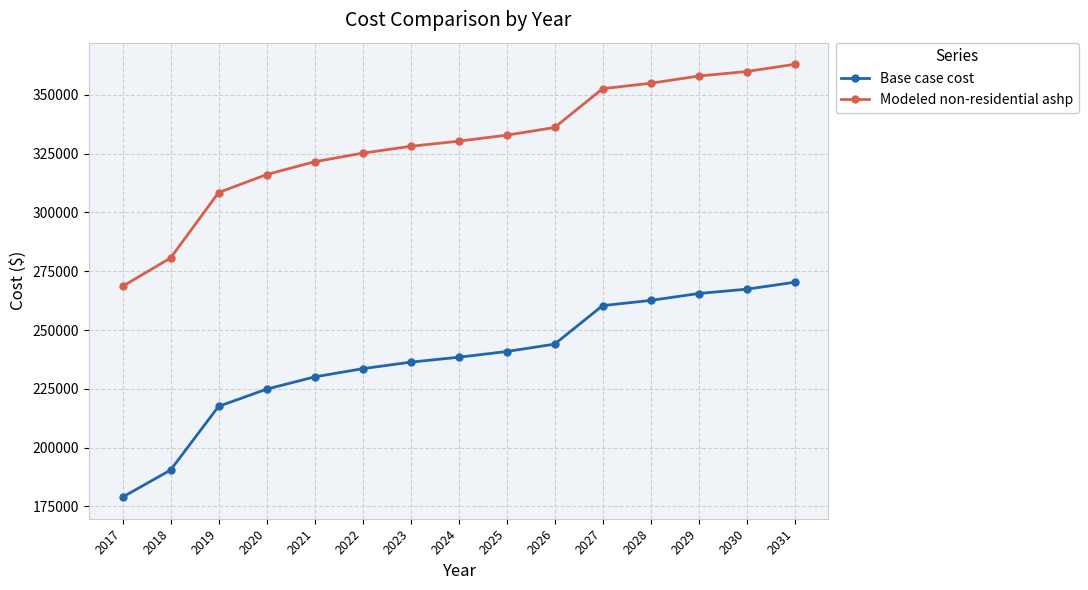

At which label does Modeled non-residential ashp first exceed 330325?

2024